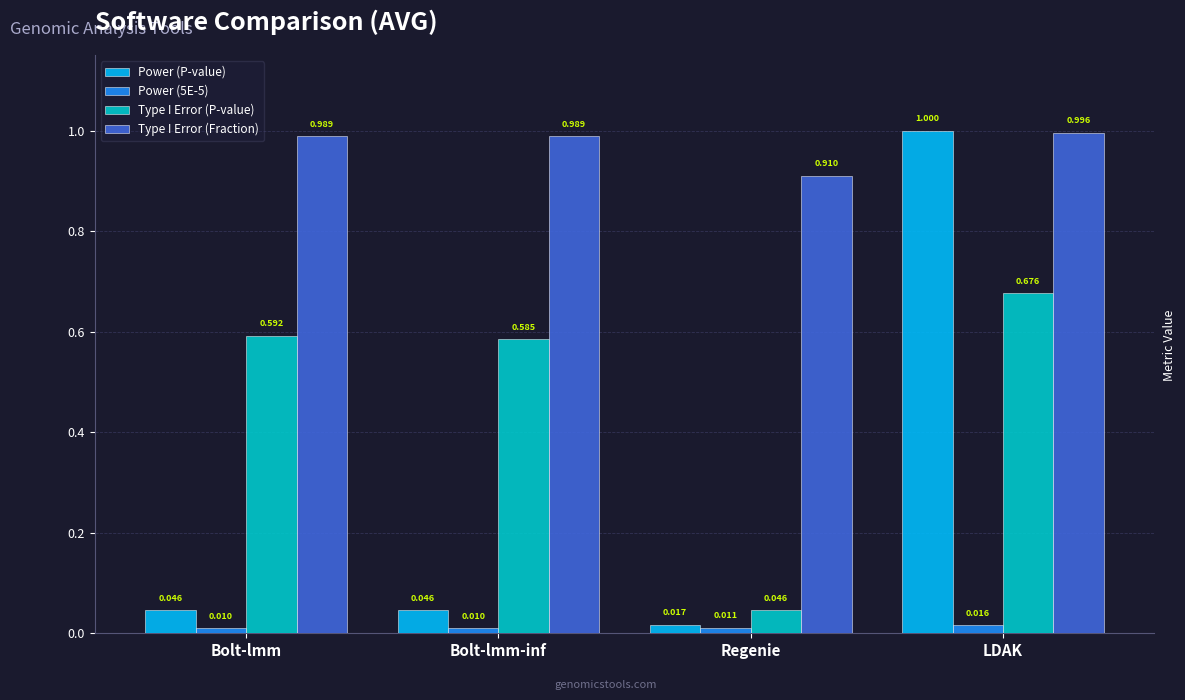

At which label is Type I Error (P-value) closest to 0?

Regenie